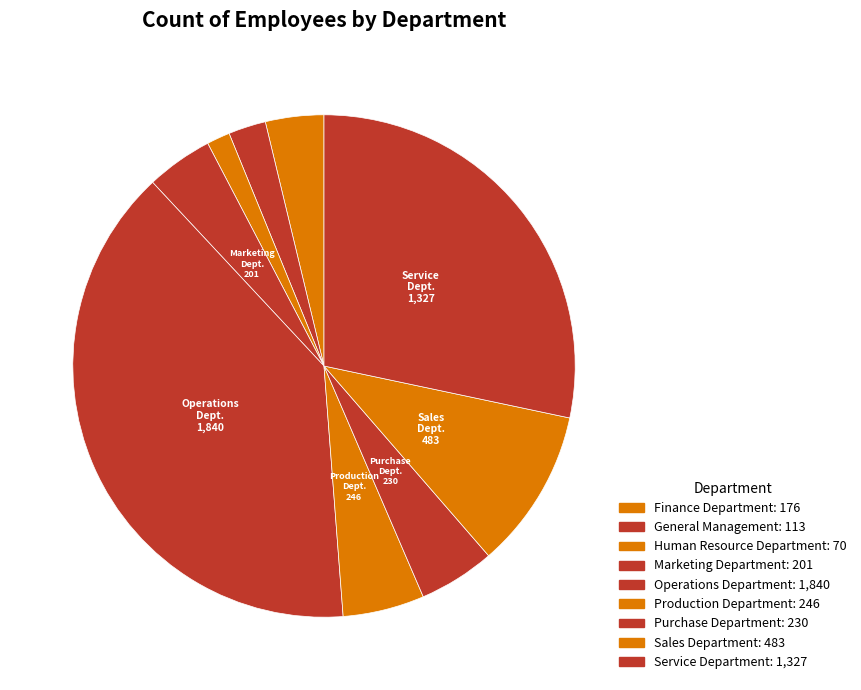

Is it true that Sales Department is 10% of the pie?

True